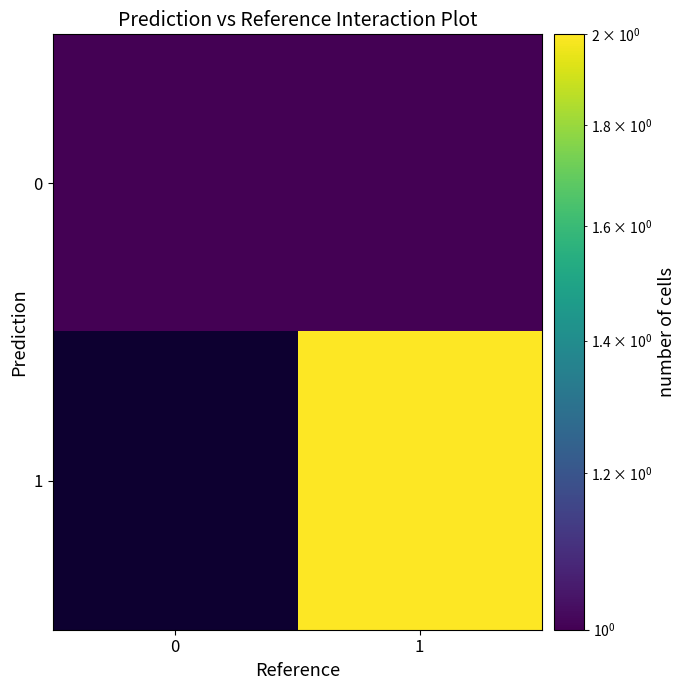

Which label corresponds to the largest value in the chart?

1